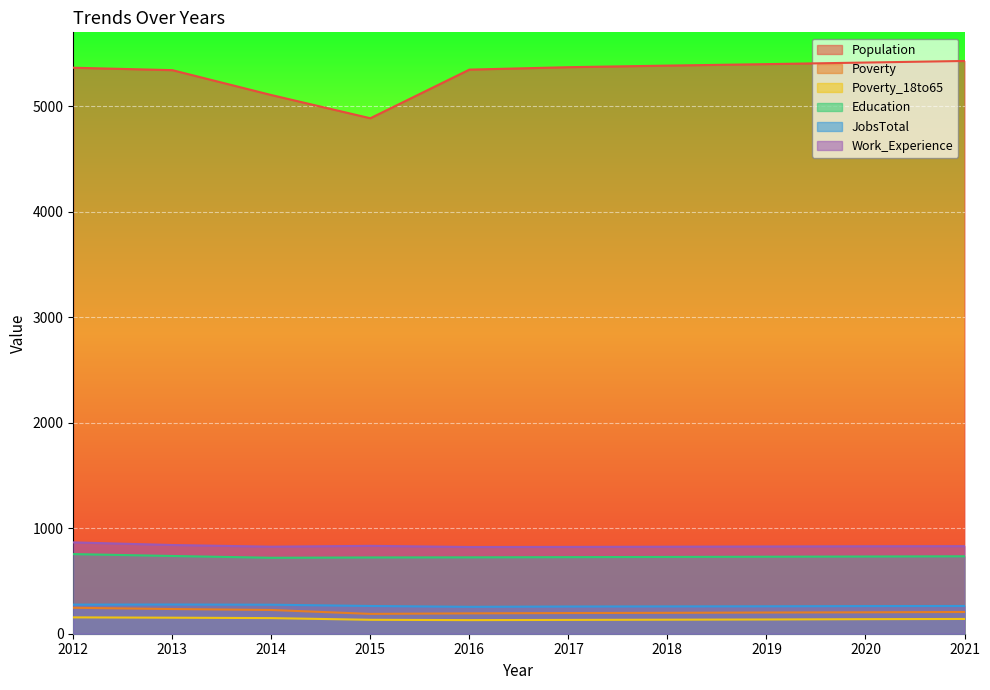

What is the approximate value of Education at 2018, to the nearest 5?

730